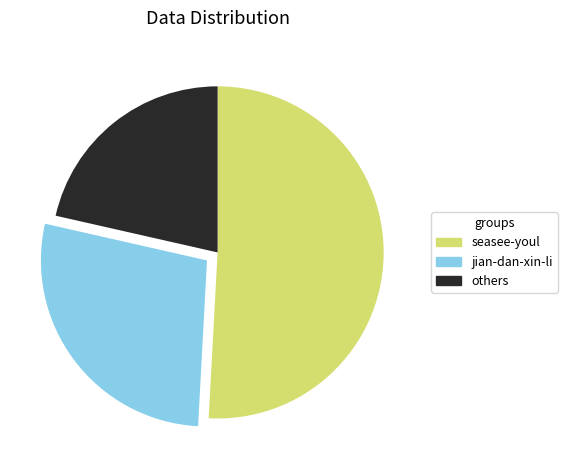

Is seasee-youl the majority of the pie?

Yes